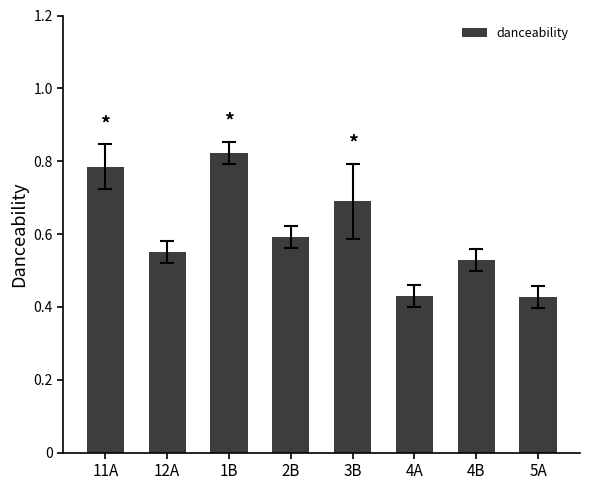

Count the values in the range 0 to 1.

8